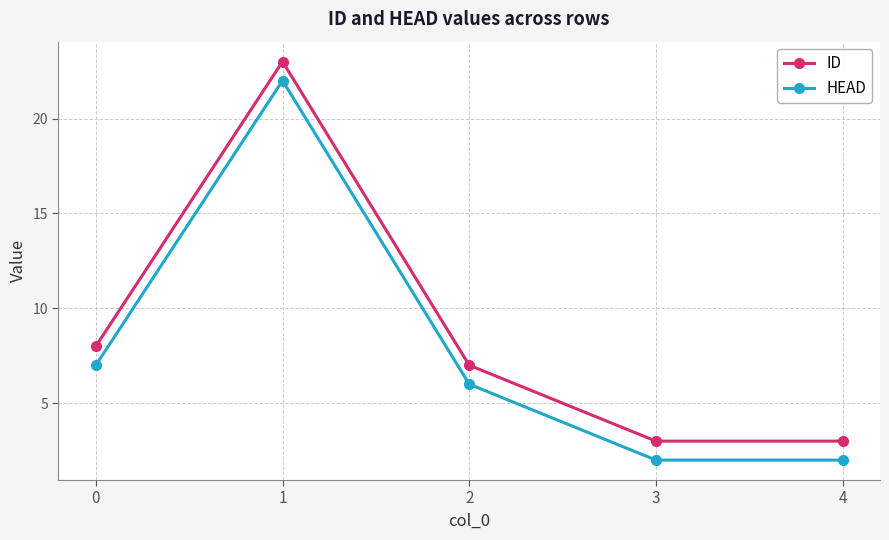

True or false: ID has more than 0 points higher than both neighbors.

True